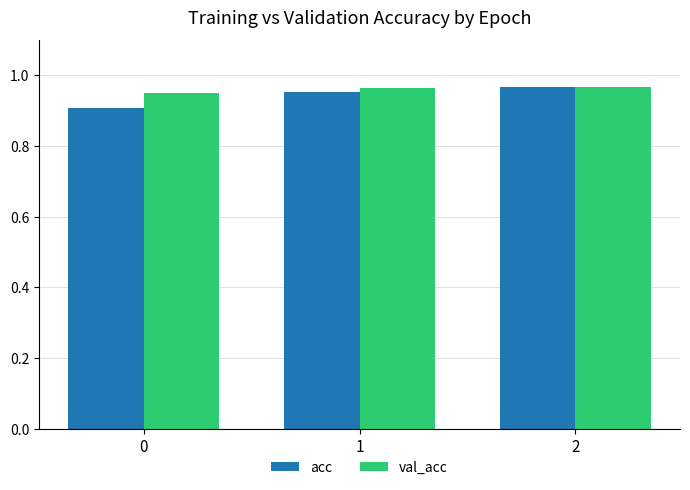

What are all the series names shown in the legend?

acc, val_acc